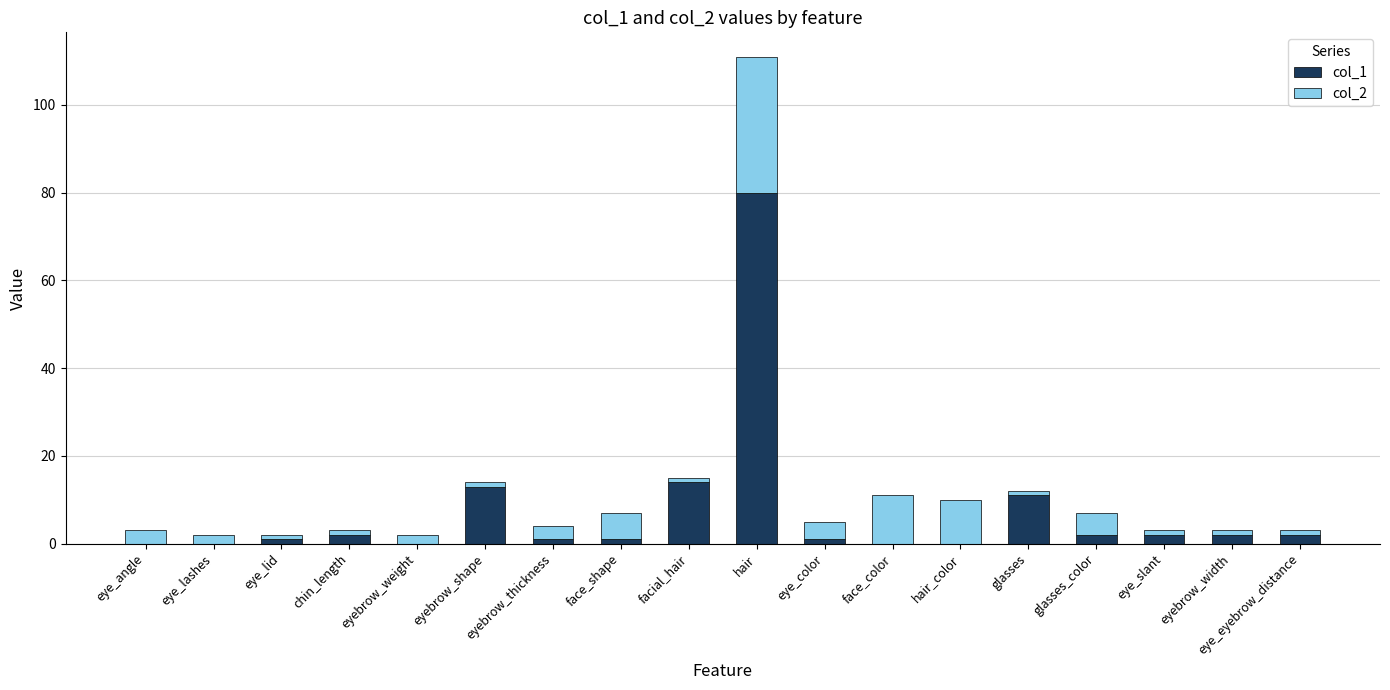

The value of col_1 at face_color is 0. True or false?

True